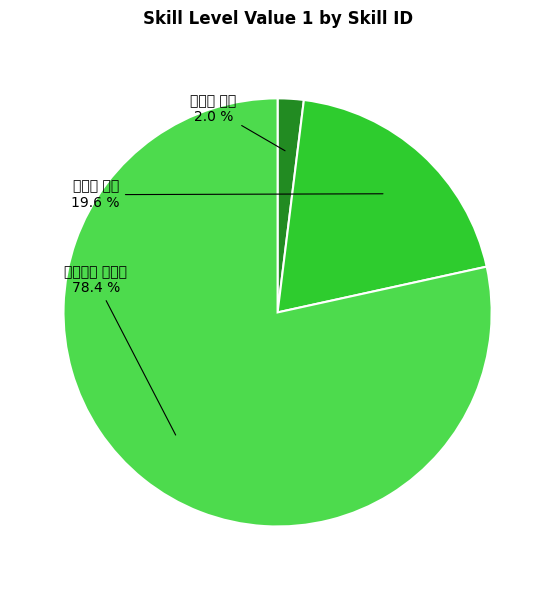

Rank the categories by value from highest to lowest.

테스트용 광역힐, 맹렬한 타격, 전투의 함성